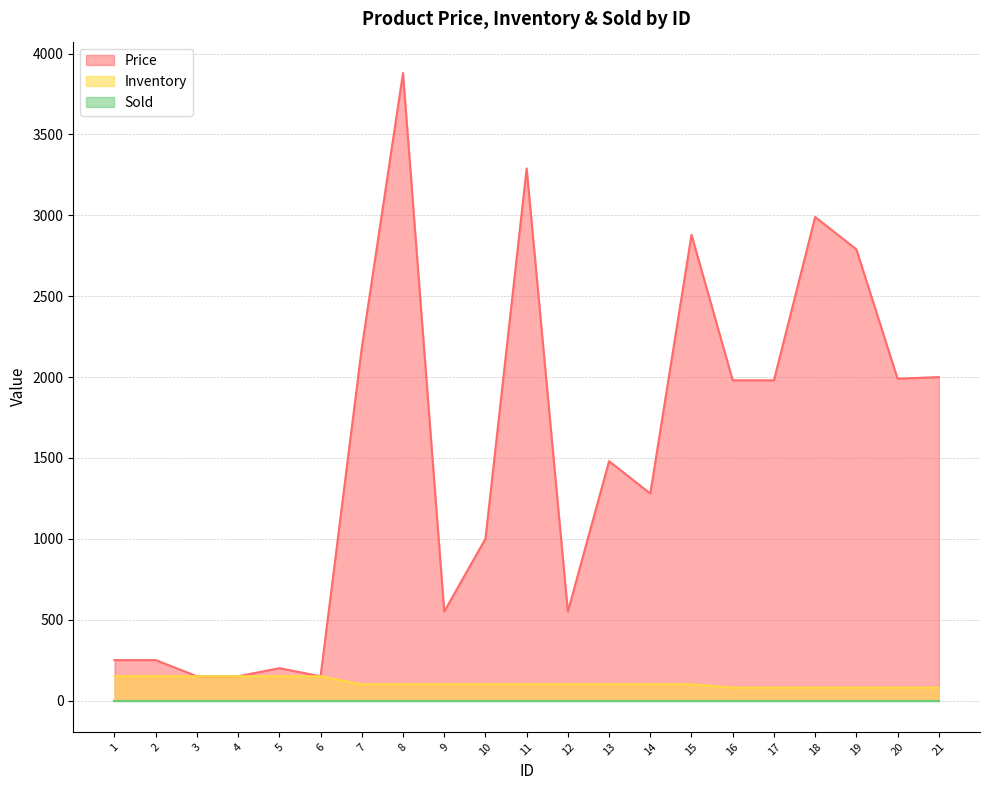

Which series has the largest total across all categories?

Price